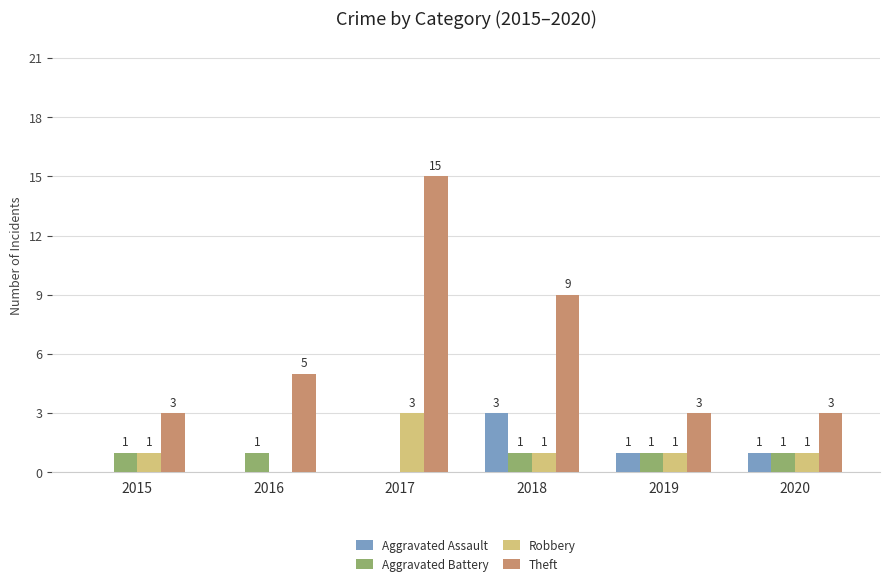

What is the total value across all series at 2020?

6